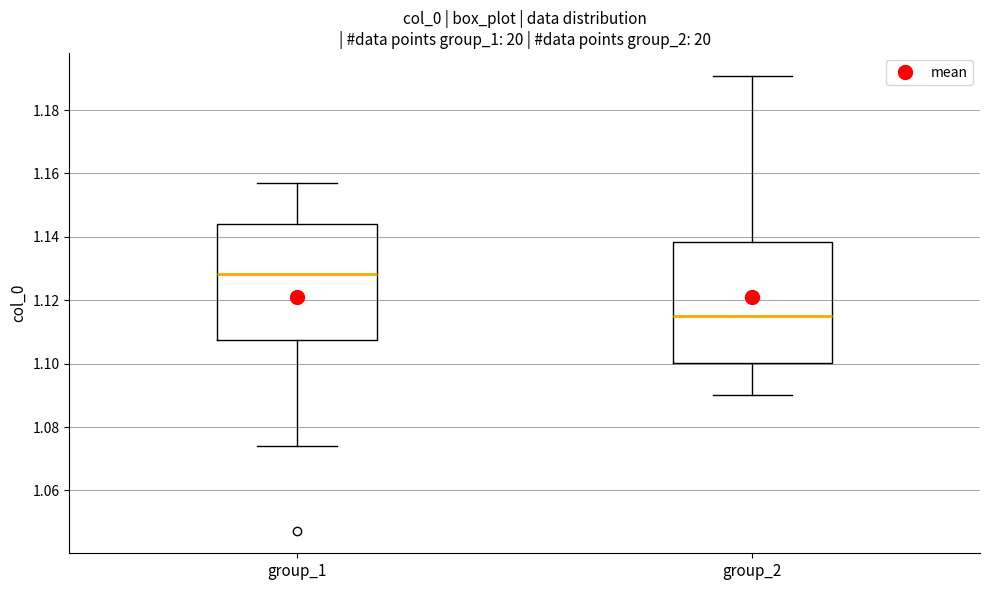

Where does the median line of the box for group_1 sit on the y-axis? The values are not printed on the chart, so give them approximately, as read against the axis.

1.128